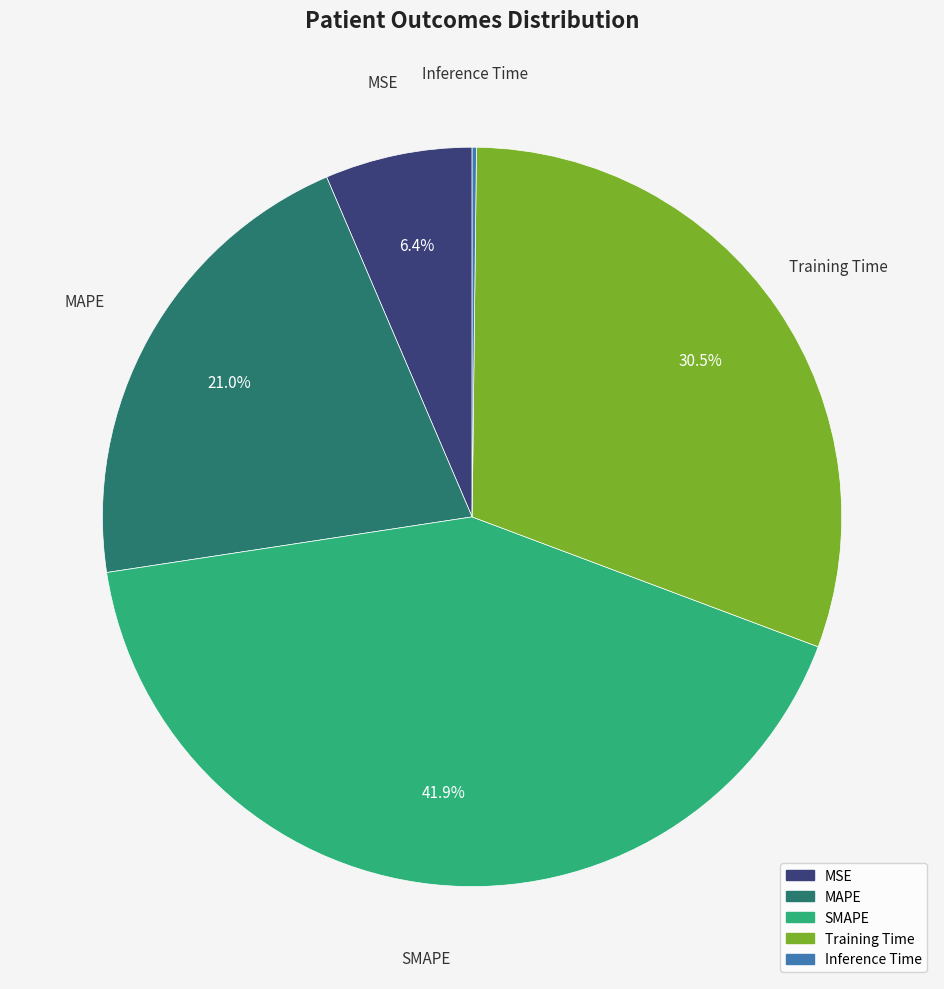

Does any single category account for the majority?

No